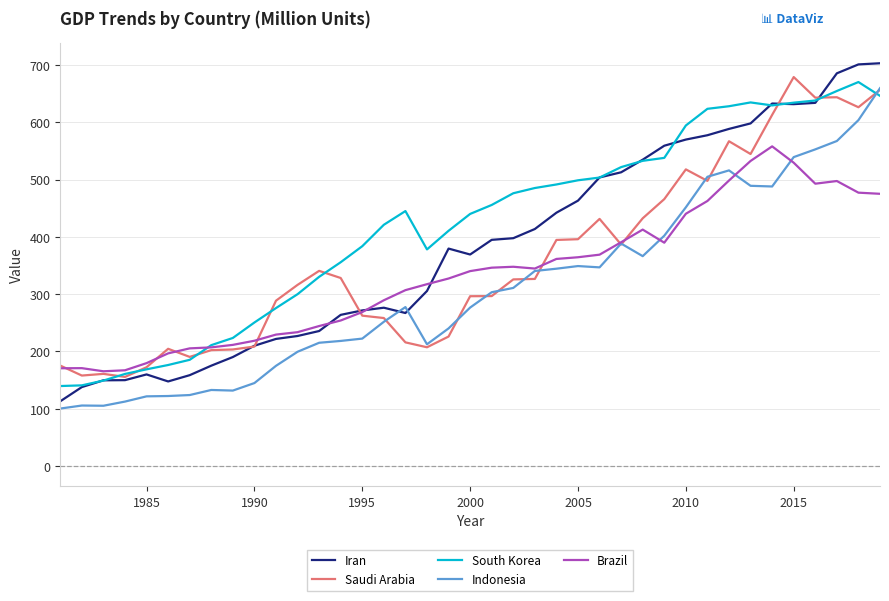

Which series has the largest total across all categories?

South Korea